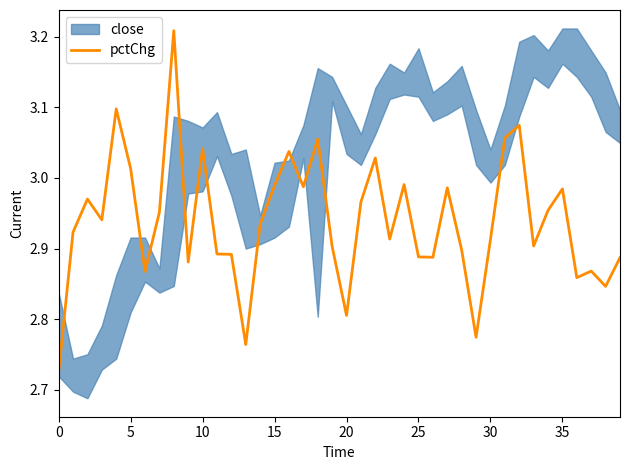

What is the sum of all values?

117.6